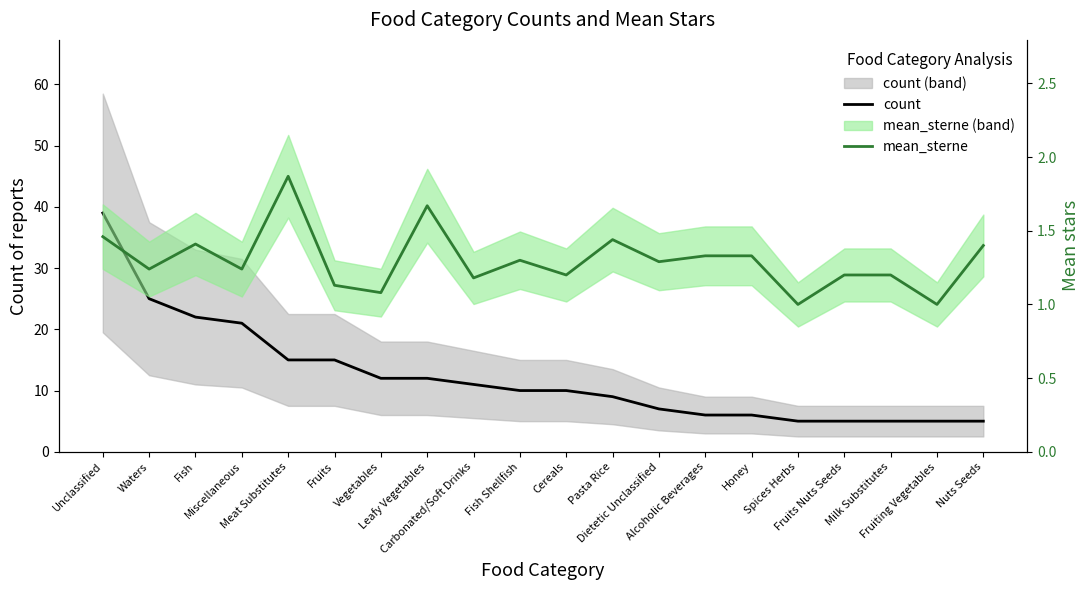

Reading right to left, list all the values displayed in this chart.

count: 5.0	5.0	5.0	5.0	5.0	6.0	6.0	7.0	9.0	10.0	10.0	11.0	12.0	12.0	15.0	15.0	21.0	22.0	25.0	39.0
mean_sterne: 1.4	1.0	1.2	1.2	1.0	1.3	1.3	1.3	1.4	1.2	1.3	1.2	1.7	1.1	1.1	1.9	1.2	1.4	1.2	1.5